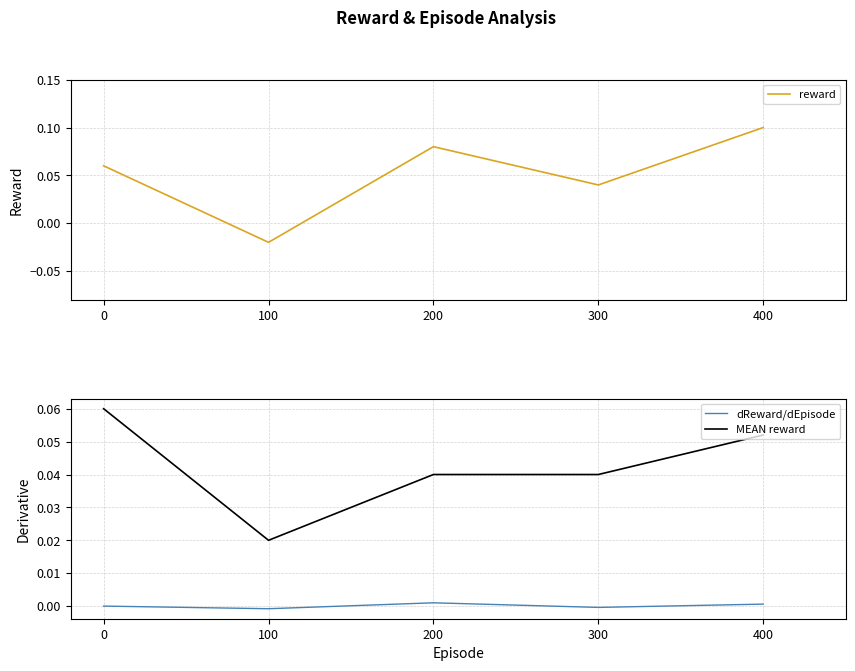

What is the difference between the maximum and minimum values in the reward series?

0.1